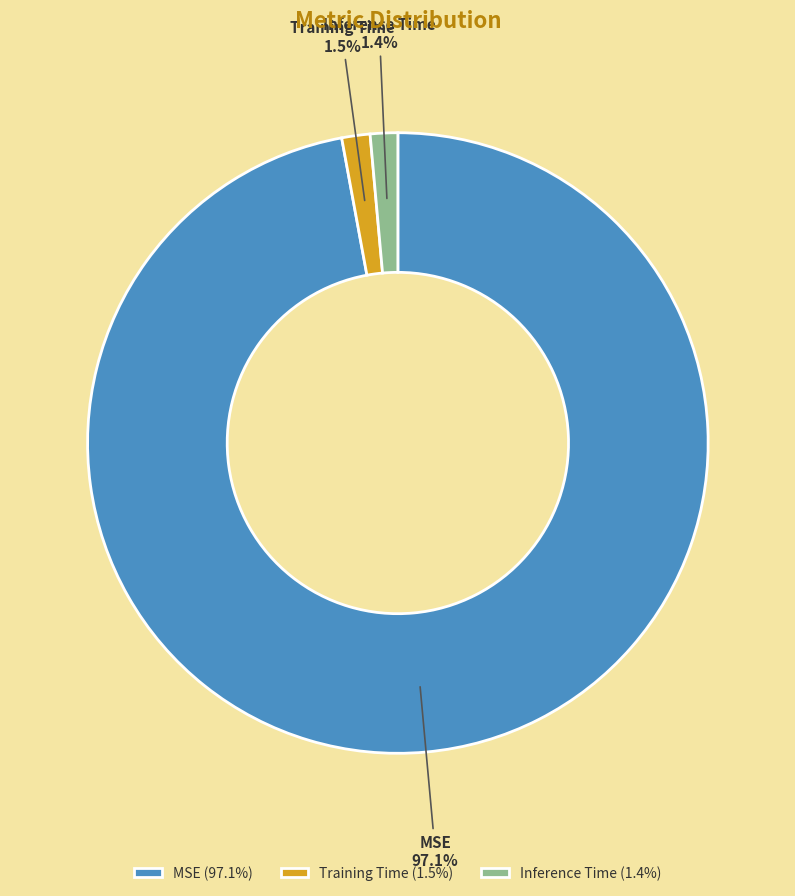

True or false: Inference Time accounts for 1% of the total.

True